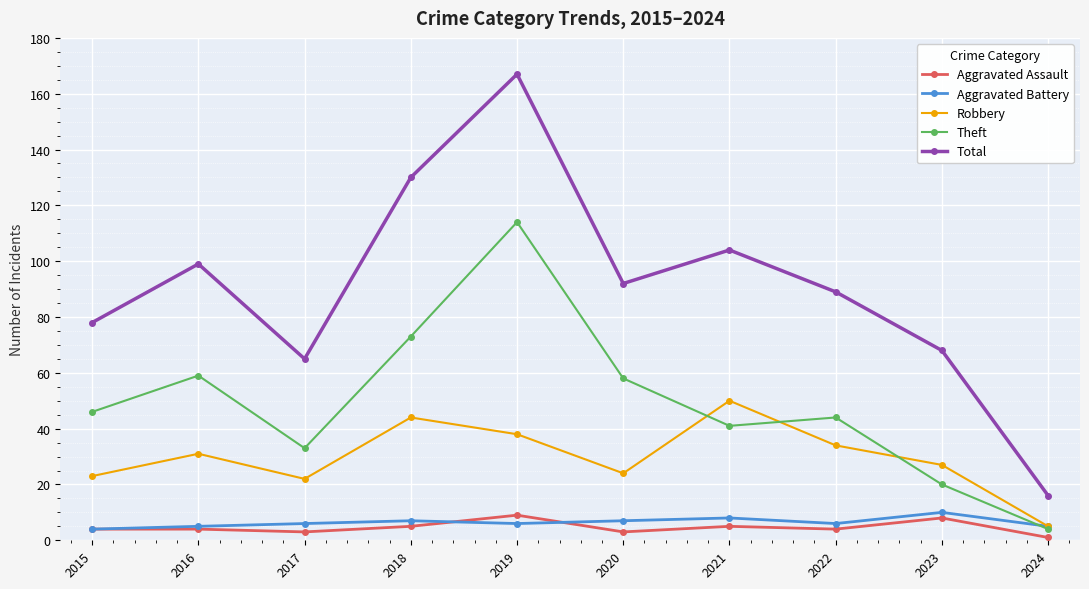

Reading left to right, transcribe all the data shown in this chart.

Aggravated Assault: 4	4	3	5	9	3	5	4	8	1
Aggravated Battery: 4	5	6	7	6	7	8	6	10	5
Robbery: 23	31	22	44	38	24	50	34	27	5
Theft: 46	59	33	73	114	58	41	44	20	4
Total: 78	99	65	130	167	92	104	89	68	16